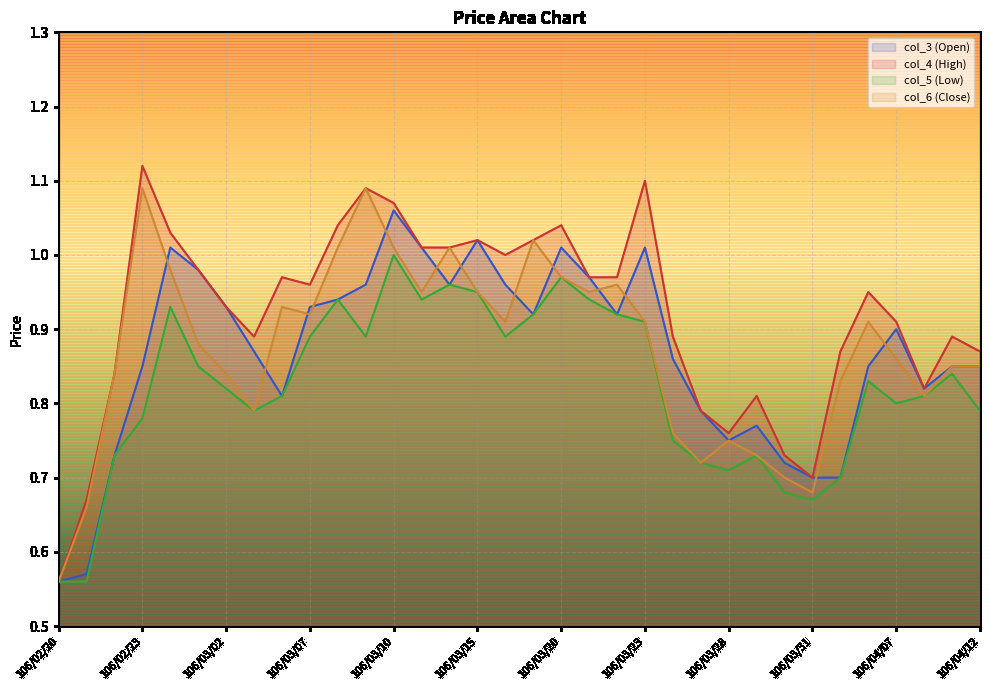

At 106/02/23, list the series in order from smallest to largest.

col_5 (Low), col_3 (Open), col_6 (Close), col_4 (High)